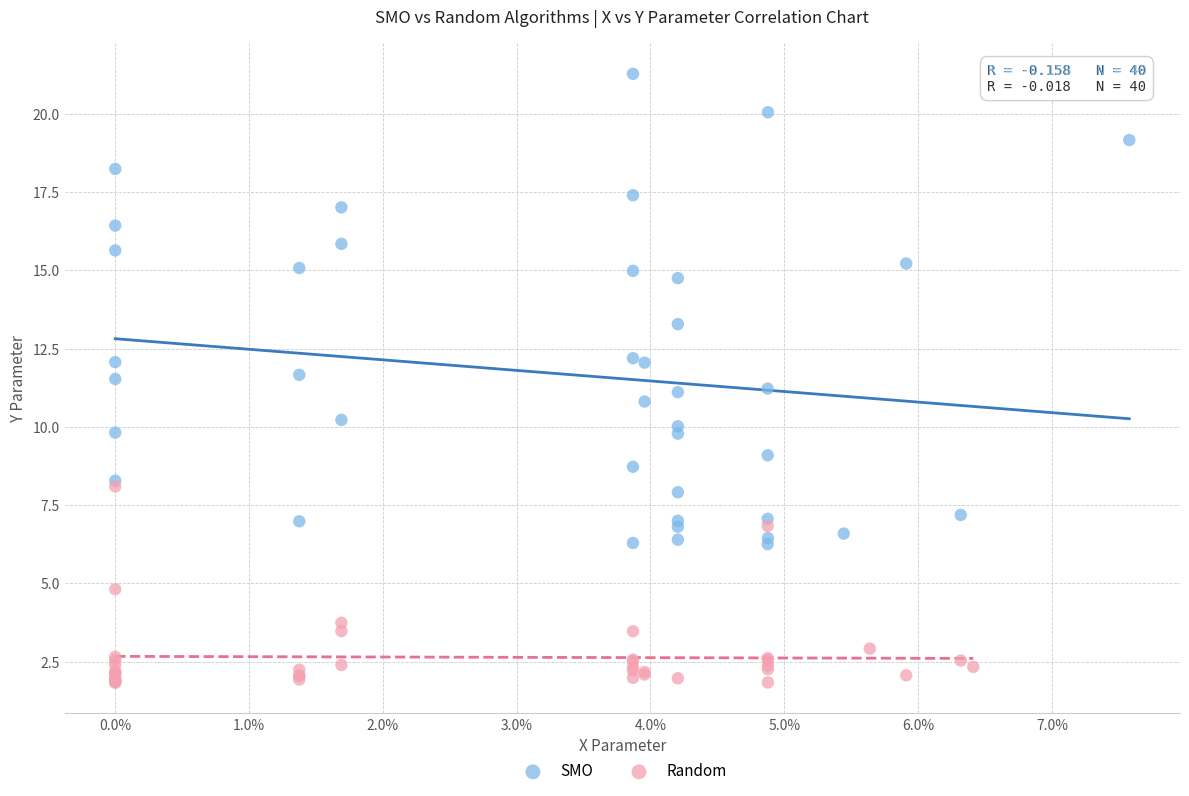

Which series contains the highest Y value?

SMO